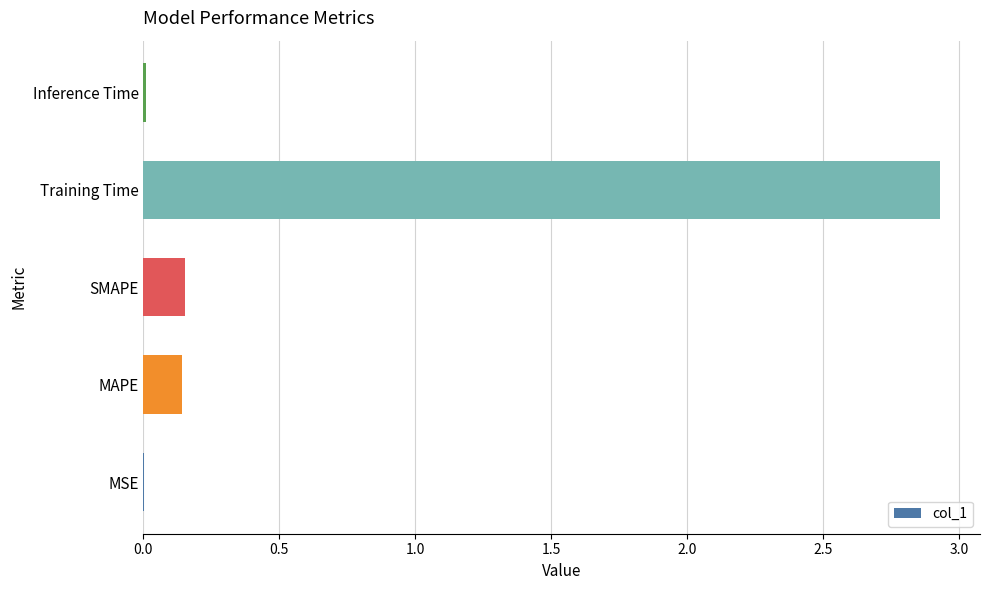

The chart shows a value of 2.9 at Training Time. True or false?

True